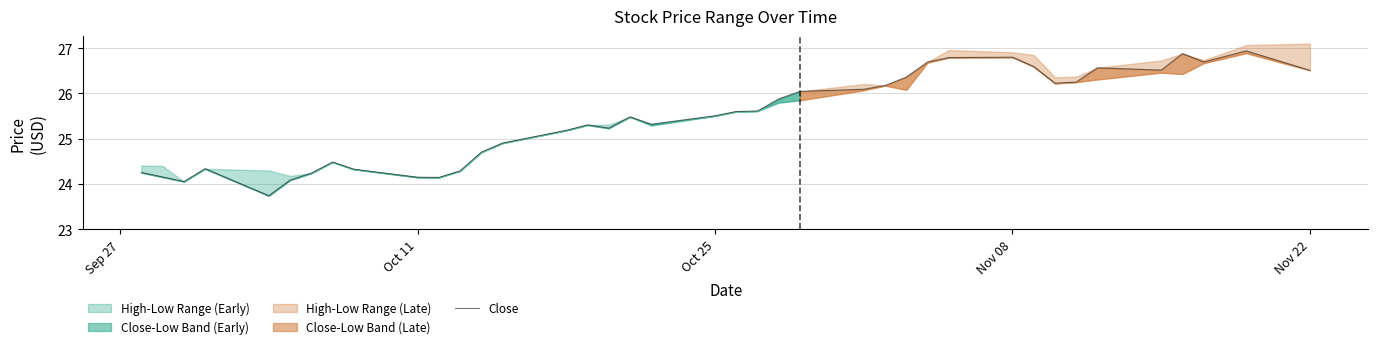

What is the maximum value for Close?

26.9